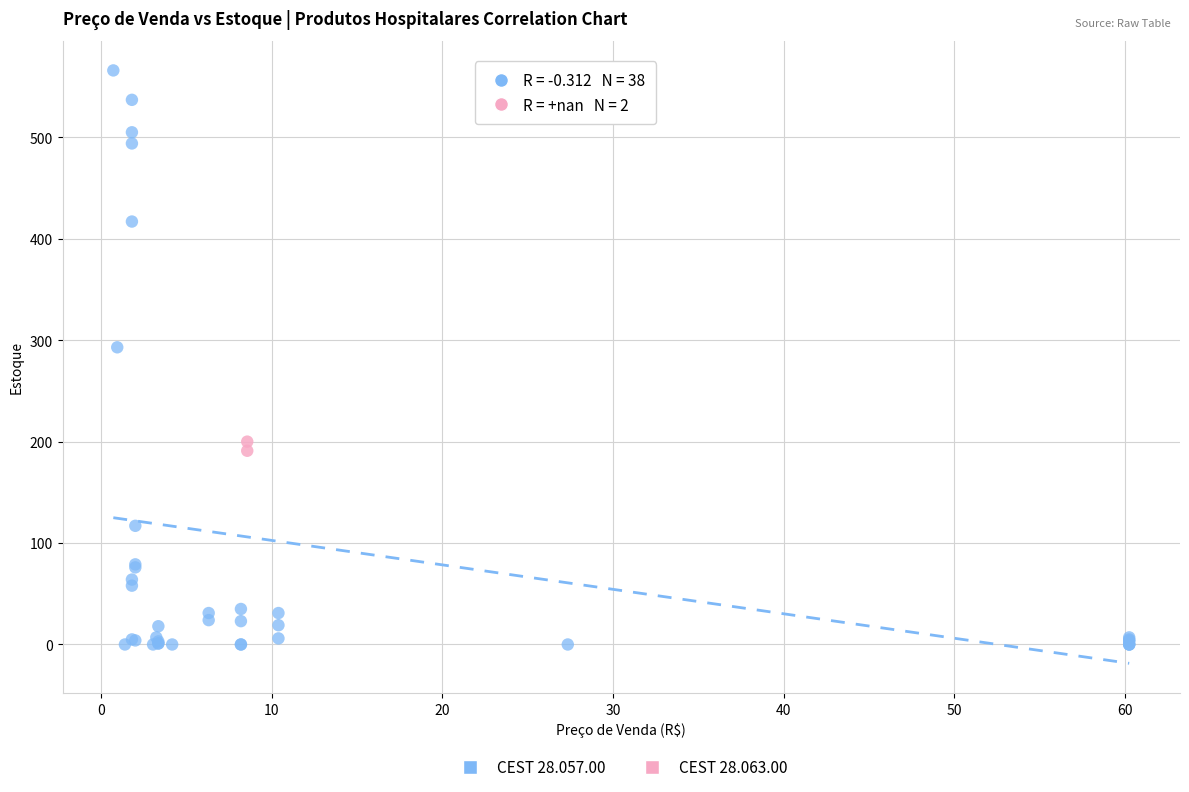

What are all the series names shown in the legend?

CEST 28.057.00, CEST 28.063.00